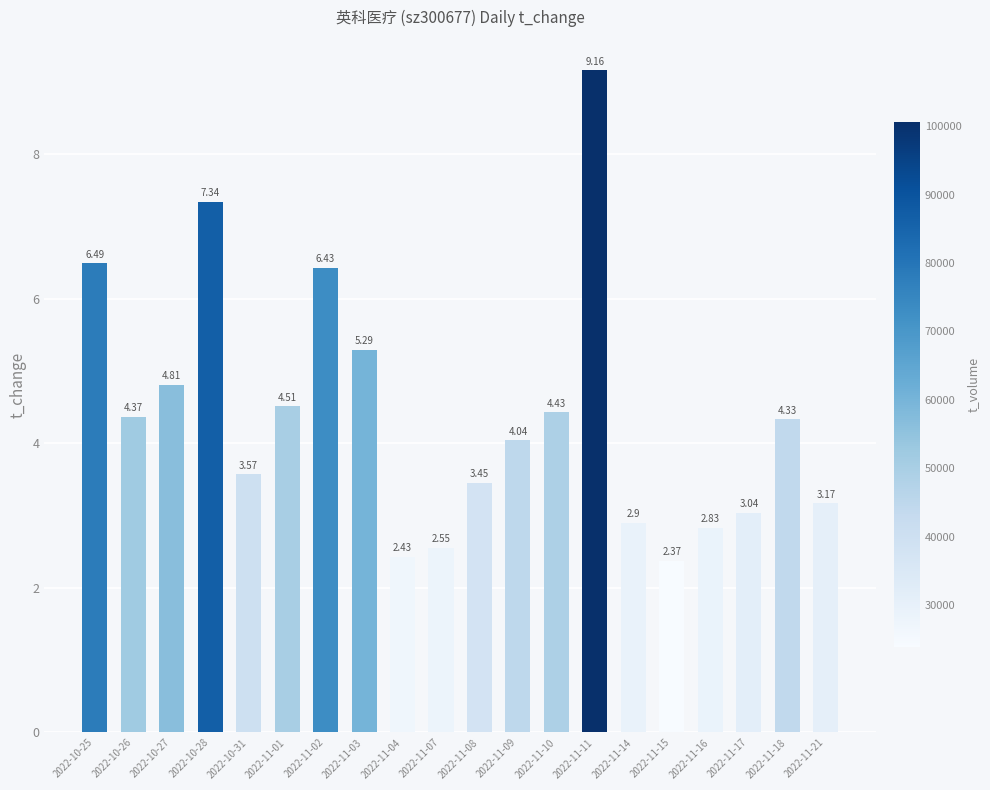

What is the sum of the values at 2022-11-16 and 2022-10-26?

7.2